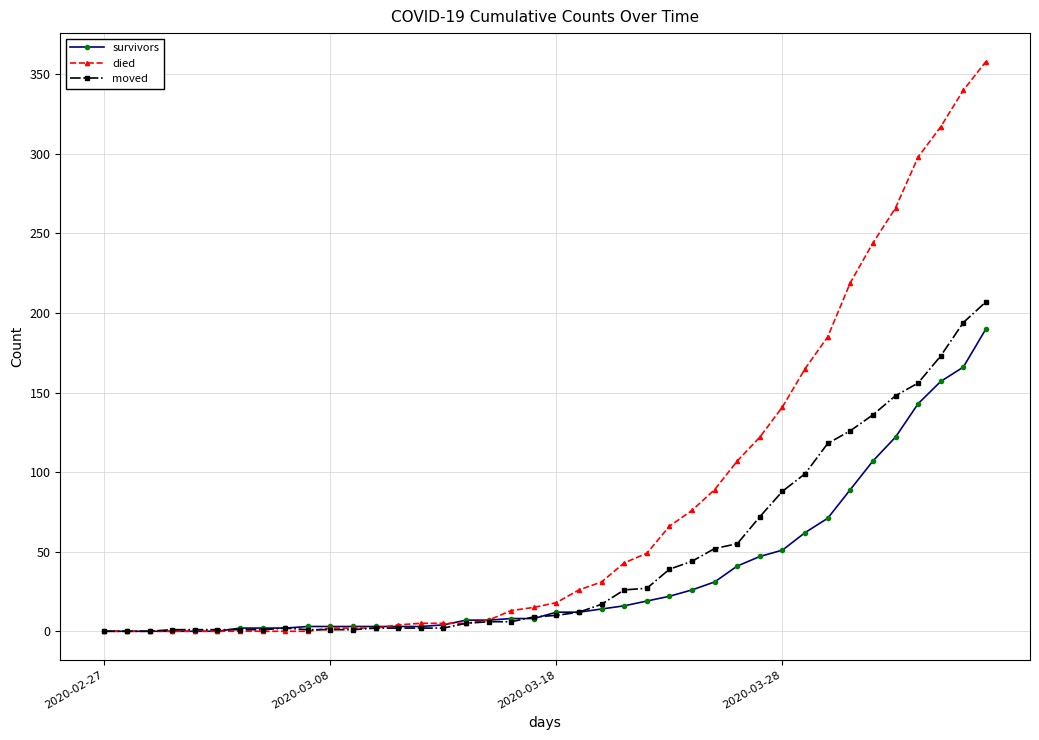

What is the maximum value for died?

358